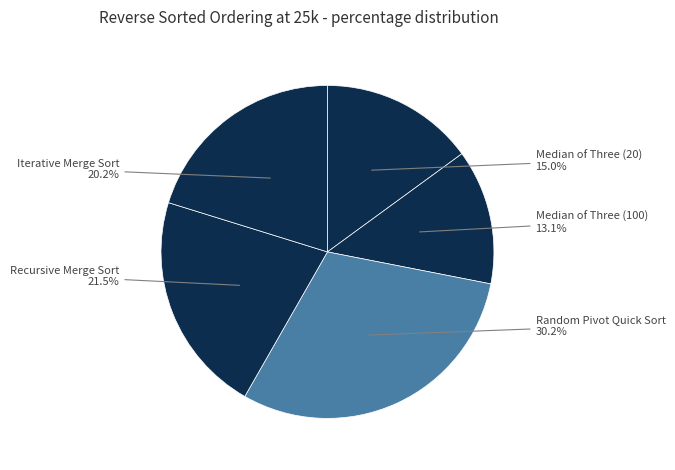

Which has a higher value, Recursive Merge Sort or Random Pivot Quick Sort?

Random Pivot Quick Sort